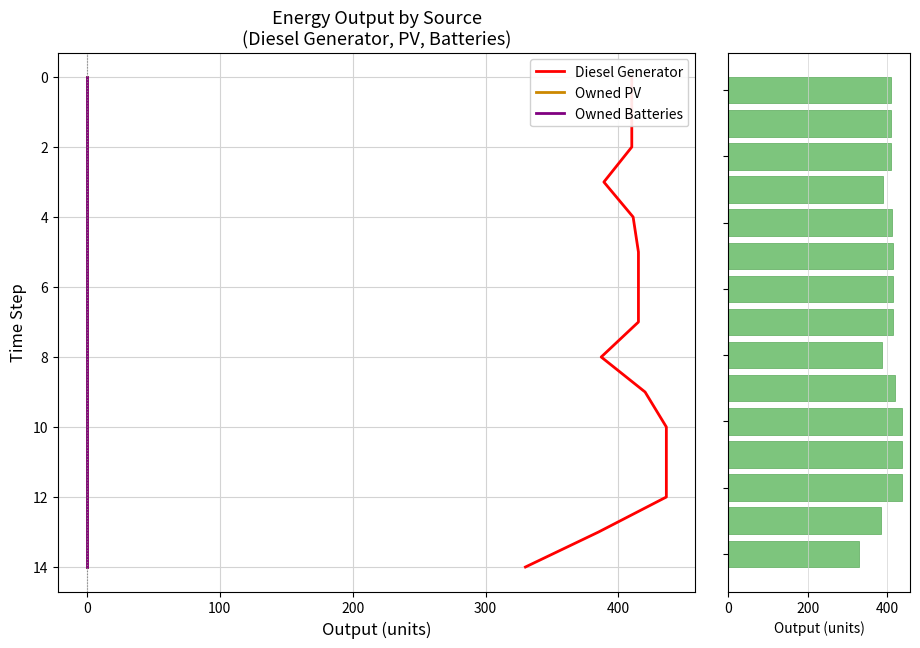

At how many categories does at least one series exceed 215?

15